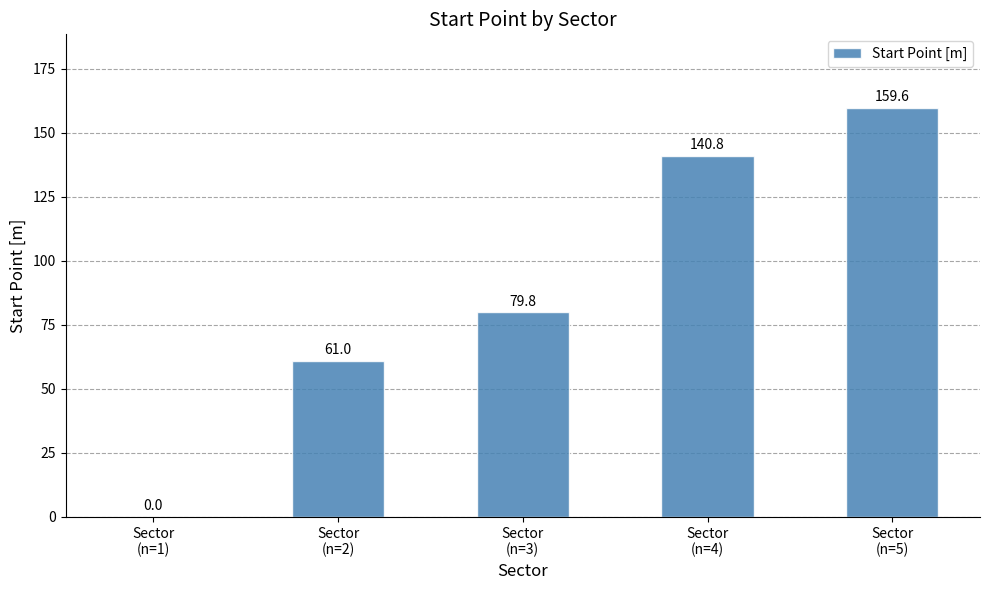

Are the bars grouped side by side (vs. stacked)?

No